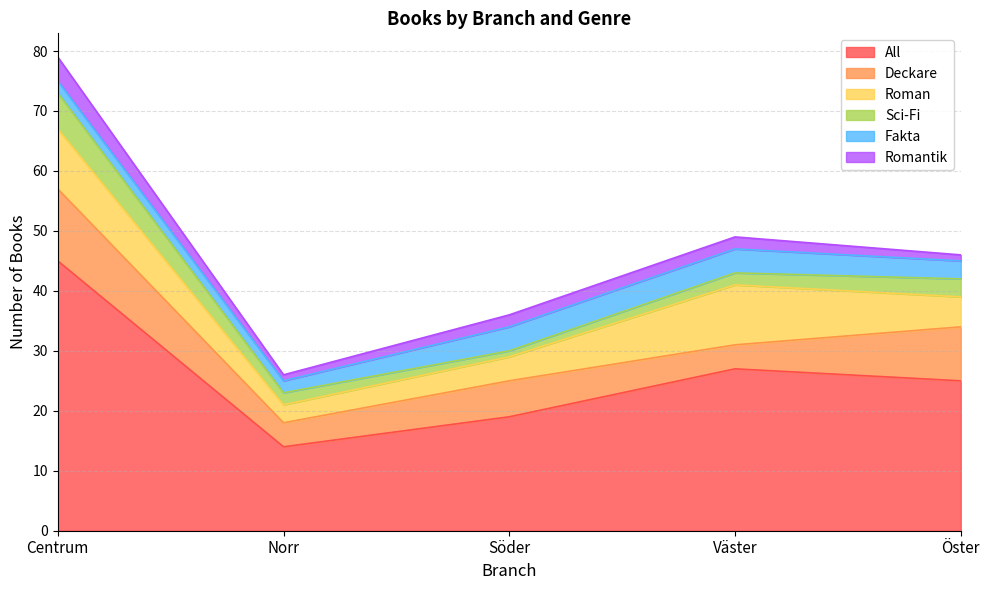

True or false: Roman and Romantik intersect in this chart.

False